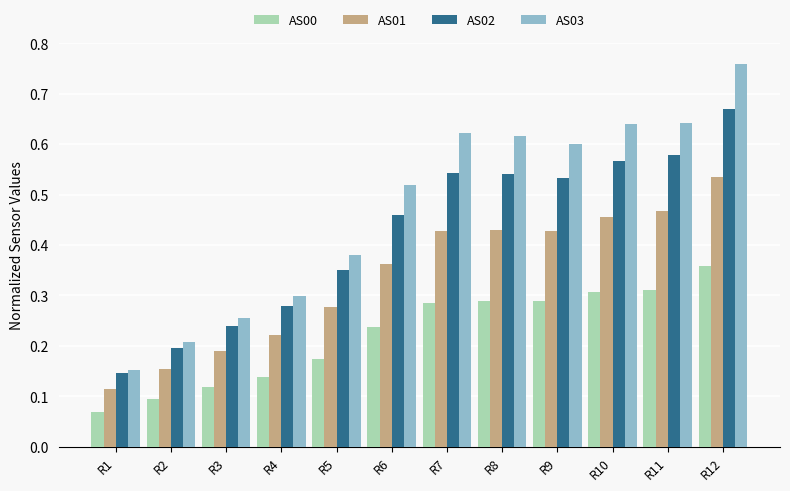

Which label corresponds to the smallest value in the chart?

R1